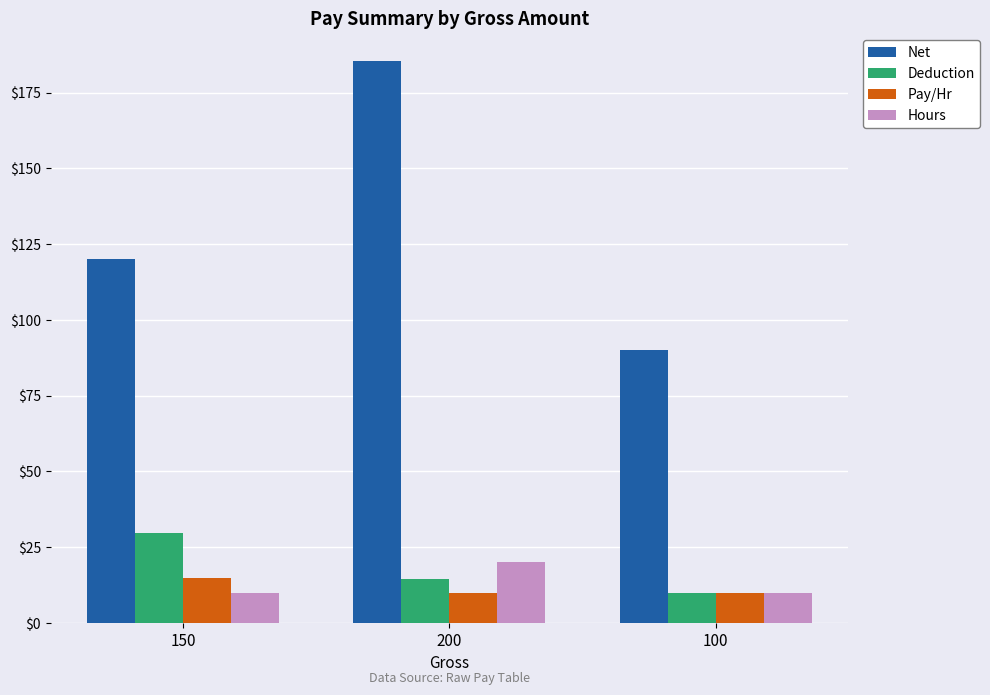

Count the number of categories in the chart.

3